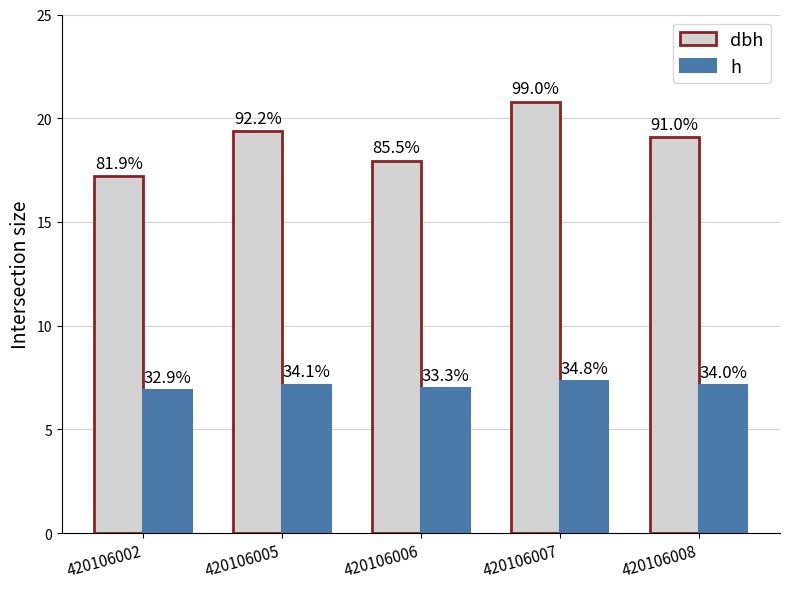

At which category is the sum across all series the highest?

420106007